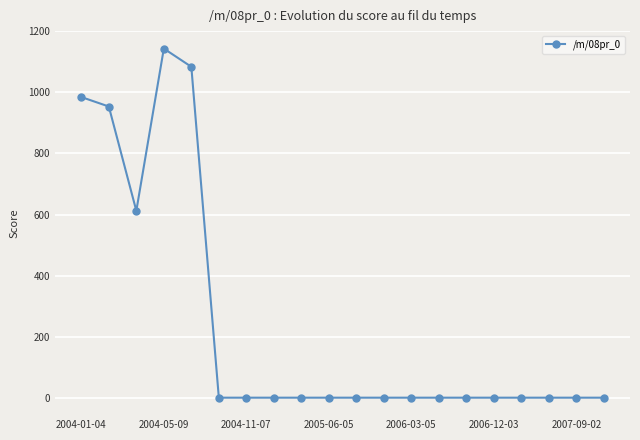

What is the greatest value displayed?

1143.7